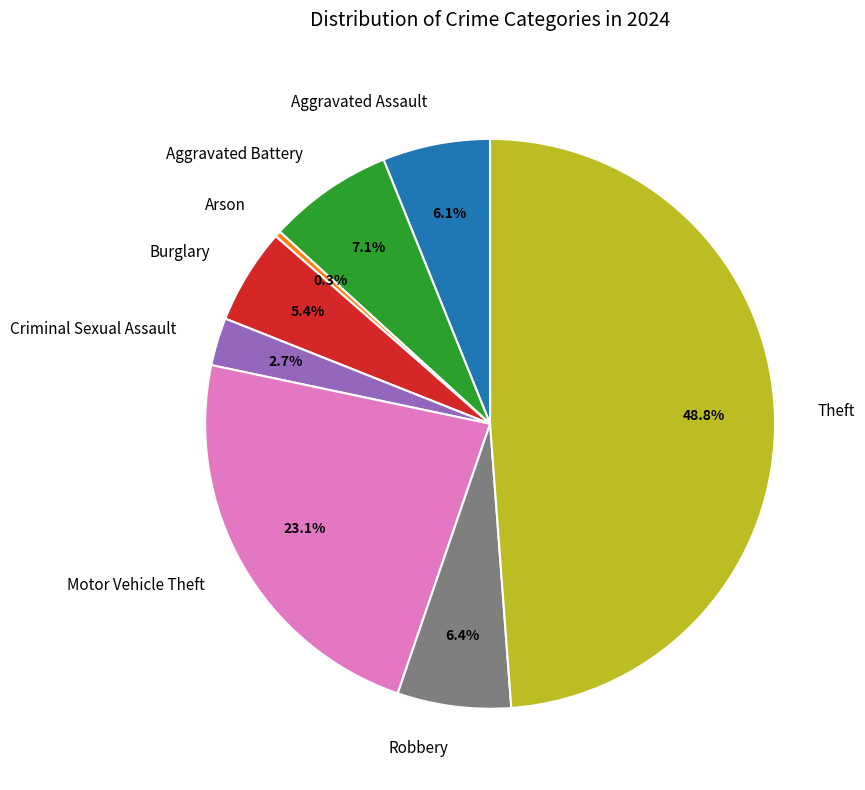

To the nearest percent, what portion does Motor Vehicle Theft represent?

23%